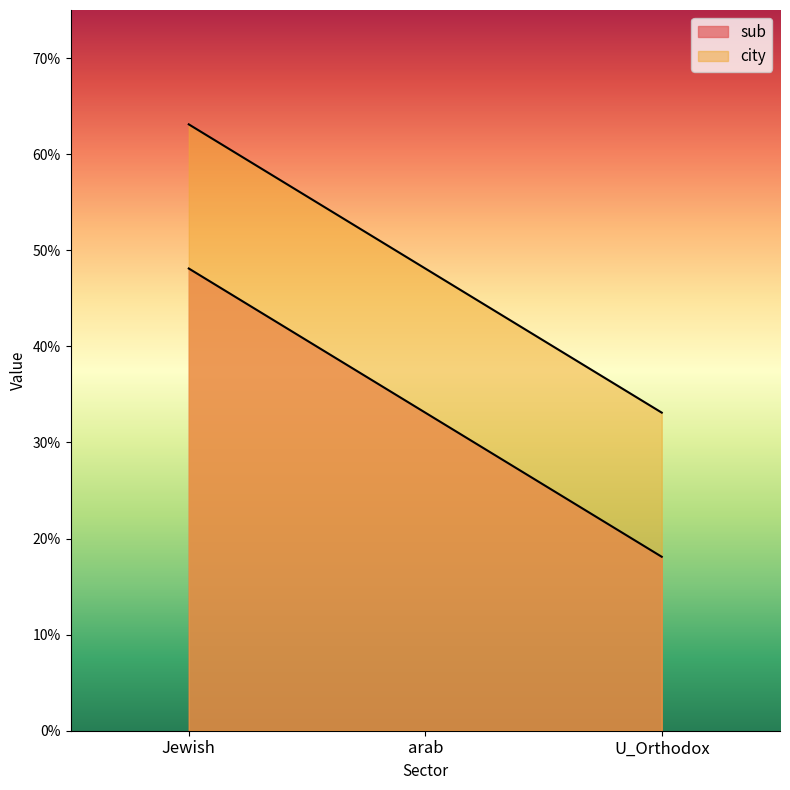

Reading left to right, transcribe all the data shown in this chart.

sub: 0.5	0.3	0.2
city: 0.6	0.5	0.3